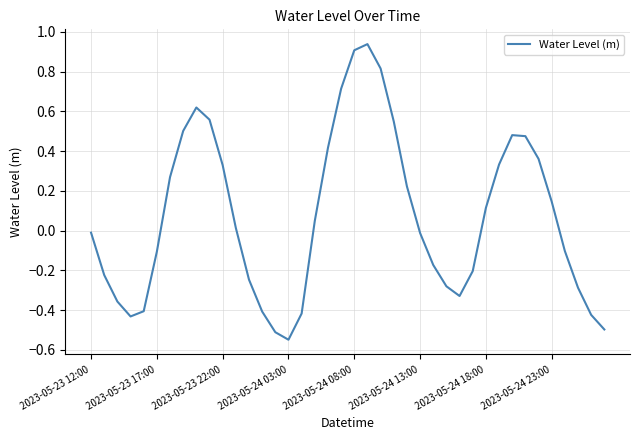

How many positive values are there?

20